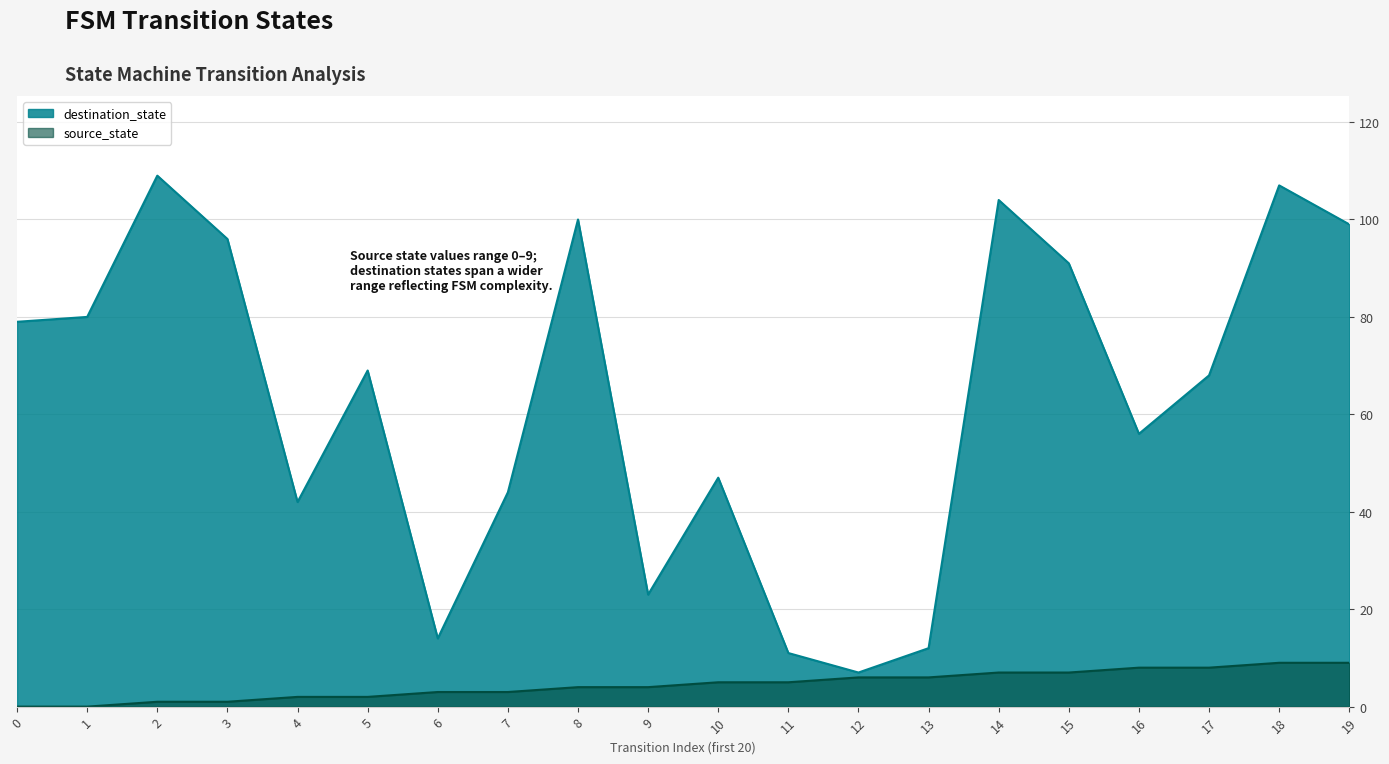

What is the value of the destination_state point at the 4th from the left?

96